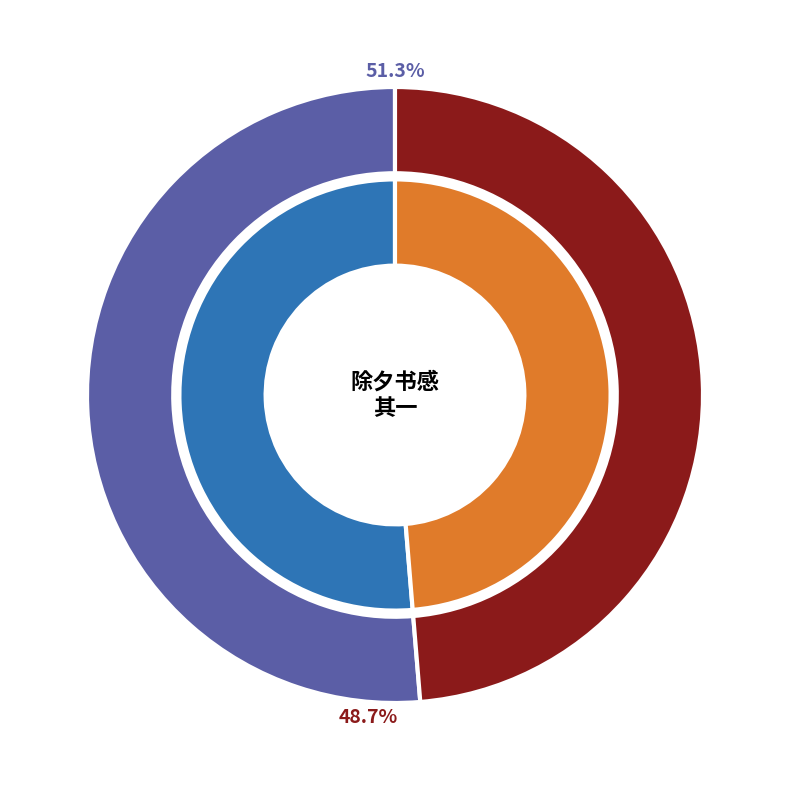

Combined, what portion of the pie is 次韵郑鱼门秋夕书感 其一 and 除夕书感 其一?

100.0%